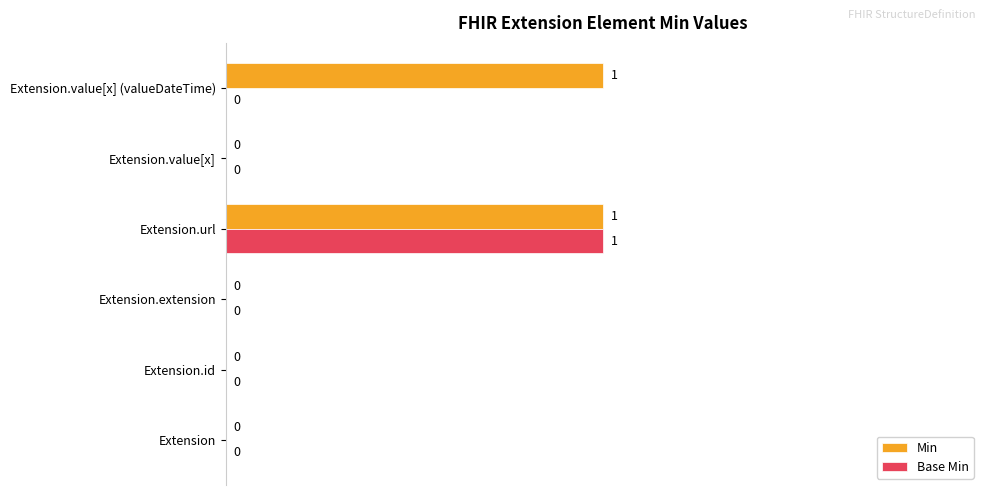

Which series has the largest total across all categories?

Min